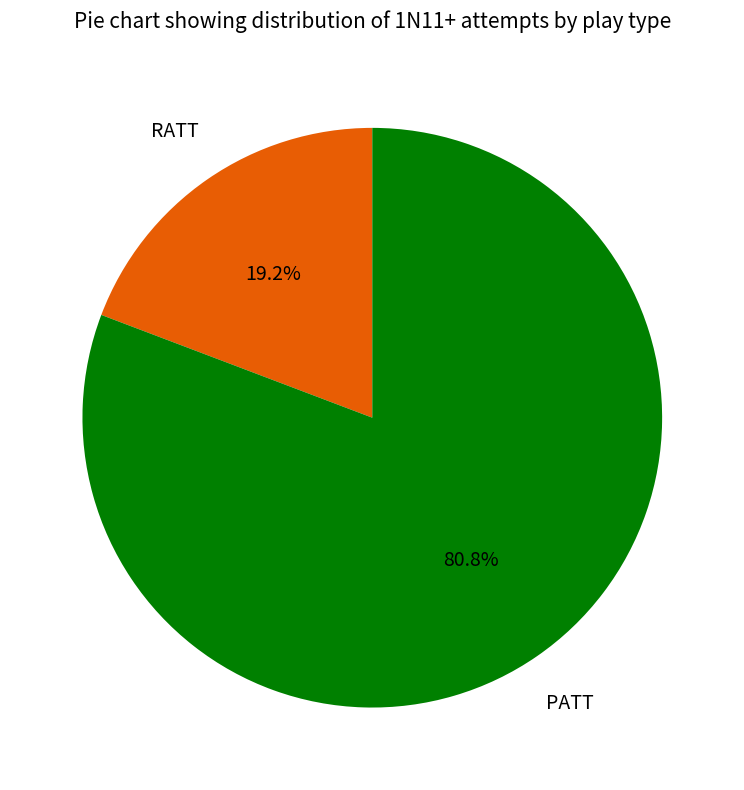

Which slice is the largest?

PATT